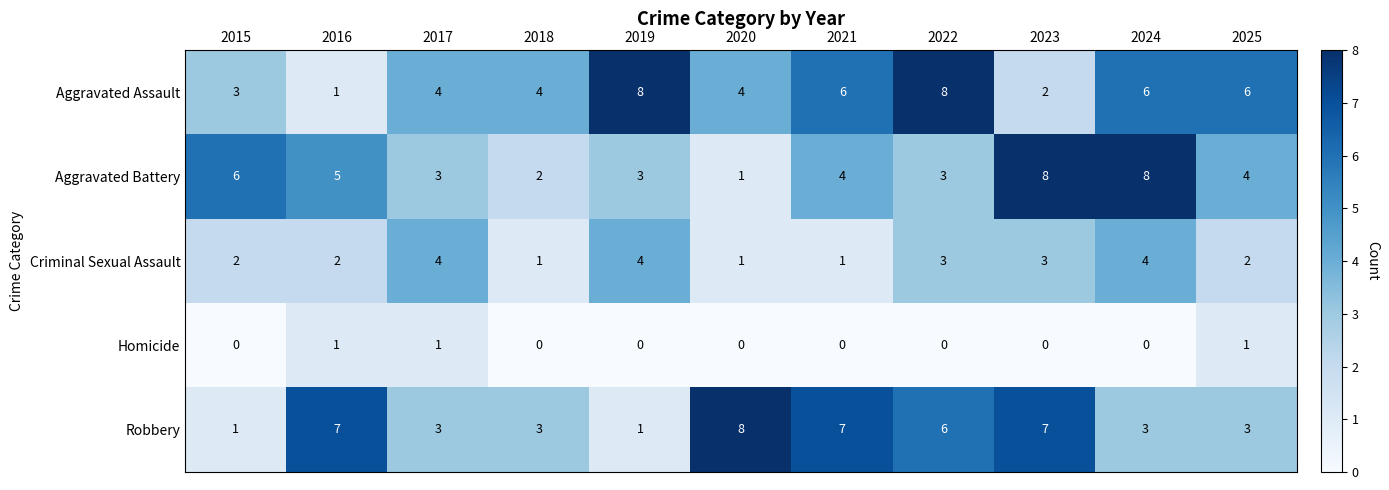

What is the difference between the maximum and minimum values in the Aggravated Assault series?

7